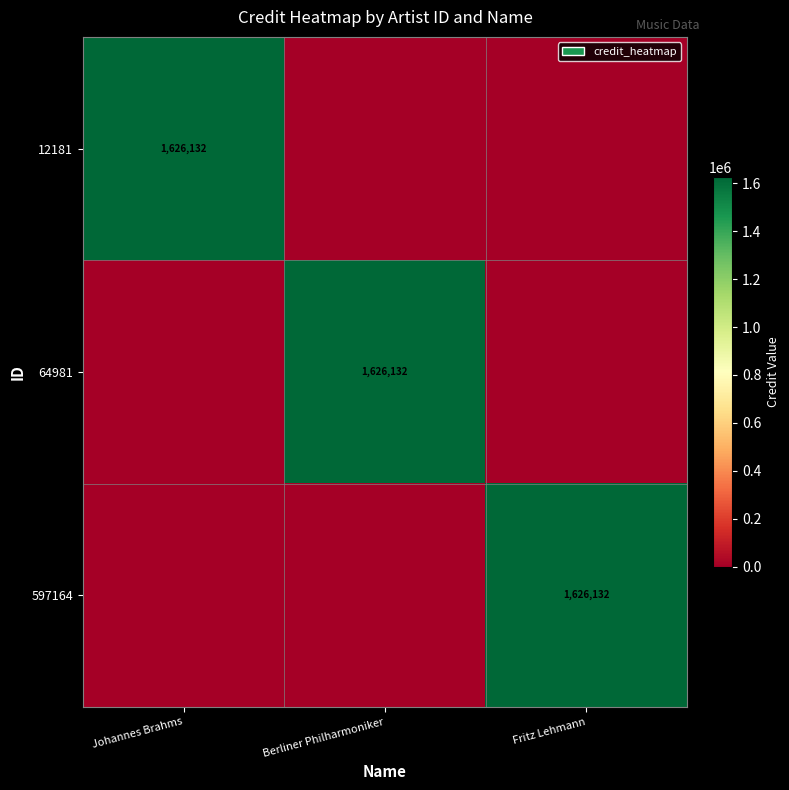

At Berliner Philharmoniker, list the series in order from smallest to largest.

12181, 597164, 64981